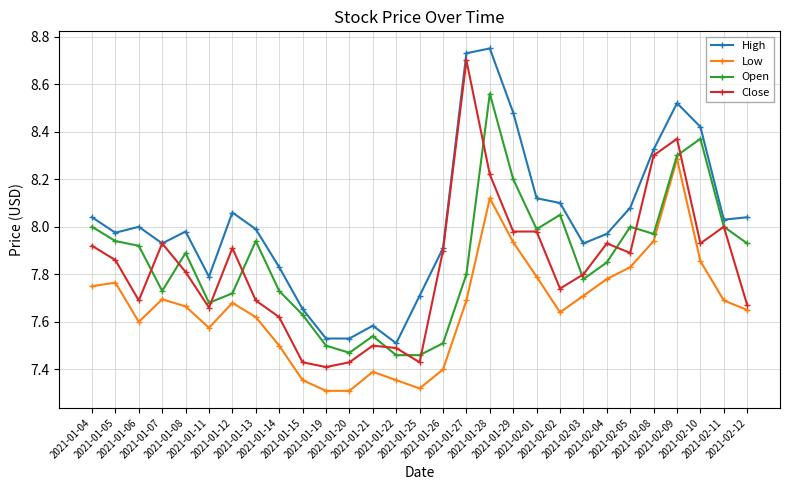

Where is the first local maximum for Open?

2021-01-08